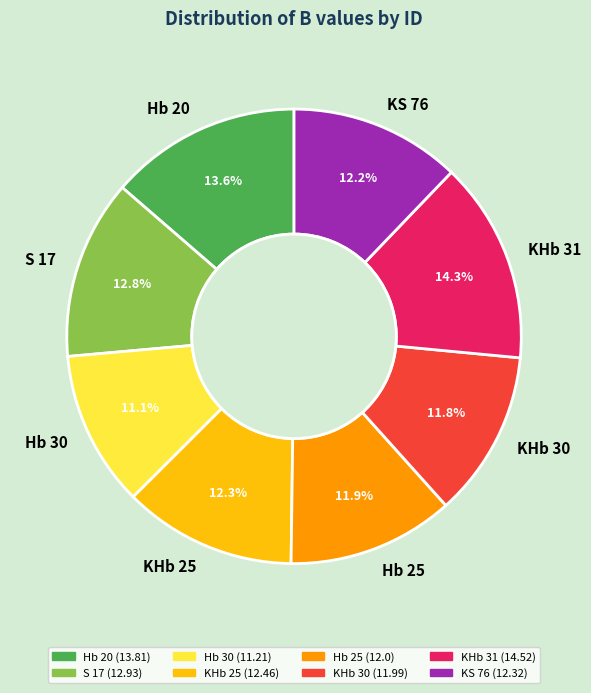

Which slice is the largest?

KHb 31